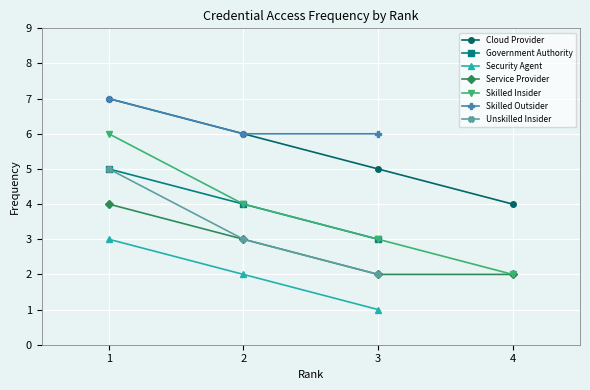

What is the value of the Cloud Provider point at the 1st from the left?

7